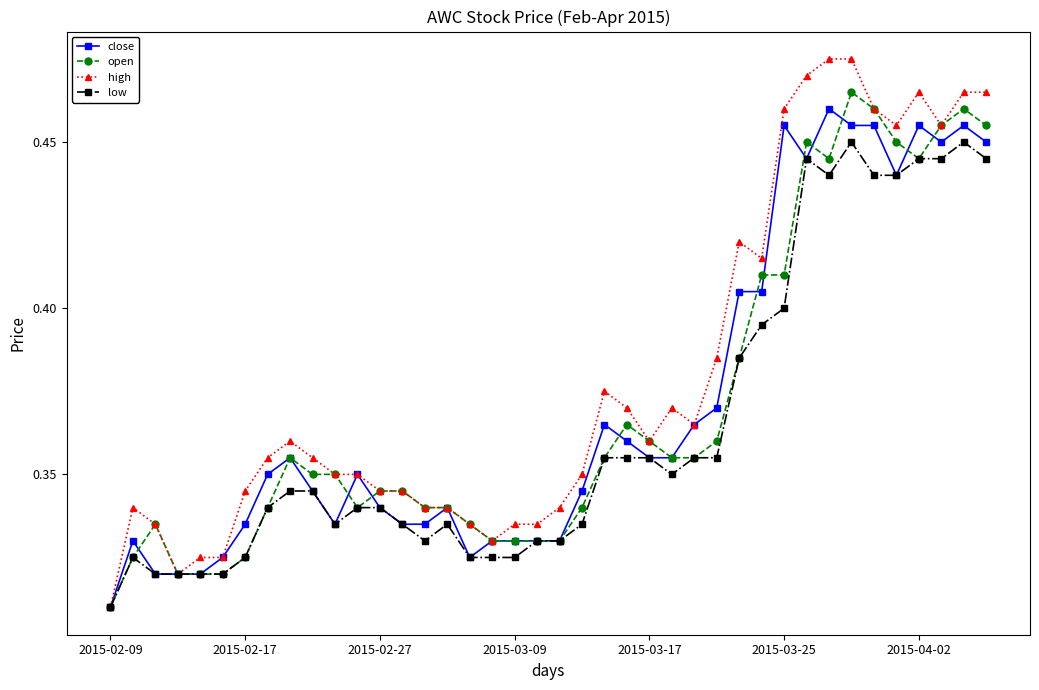

What are all the series names shown in the legend?

close, open, high, low